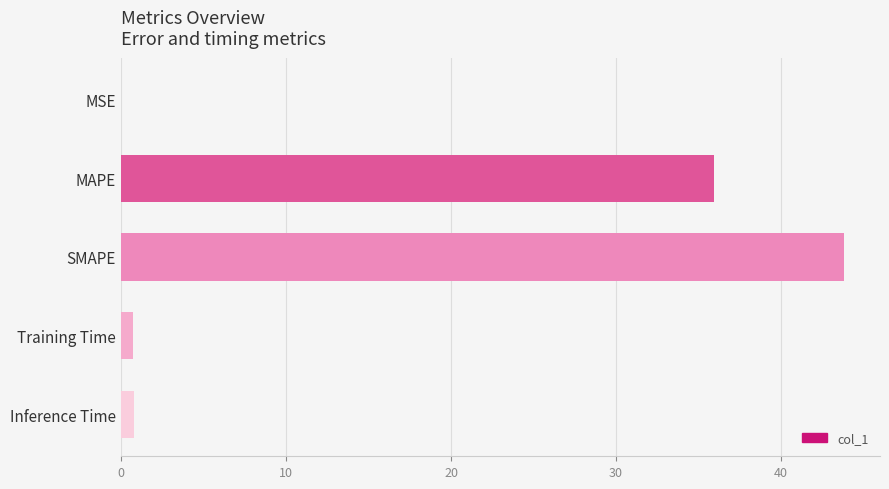

The chart shows a value of 43.8 at SMAPE. True or false?

True